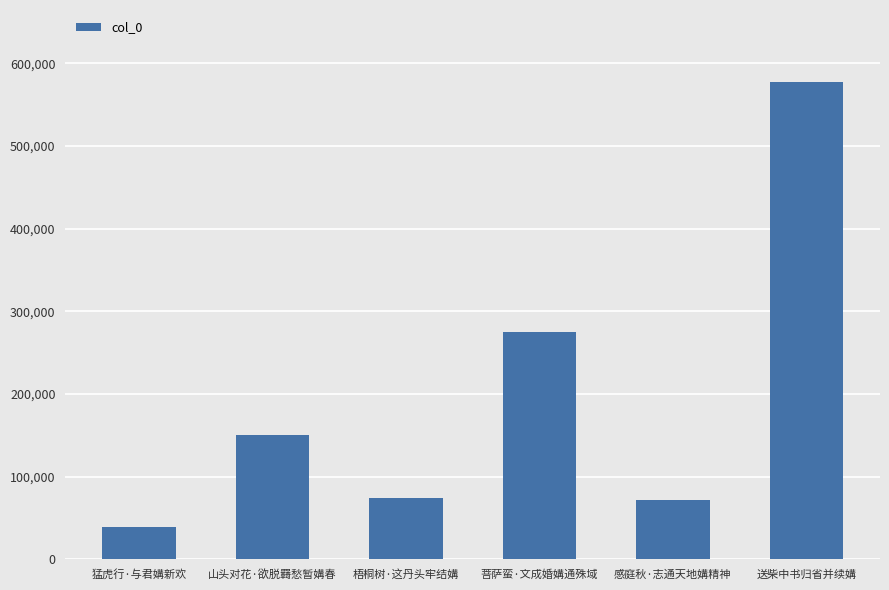

Between 菩萨蛮·文成婚媾通殊域 and 山头对花·欲脱羇愁暂媾春, which is larger?

菩萨蛮·文成婚媾通殊域